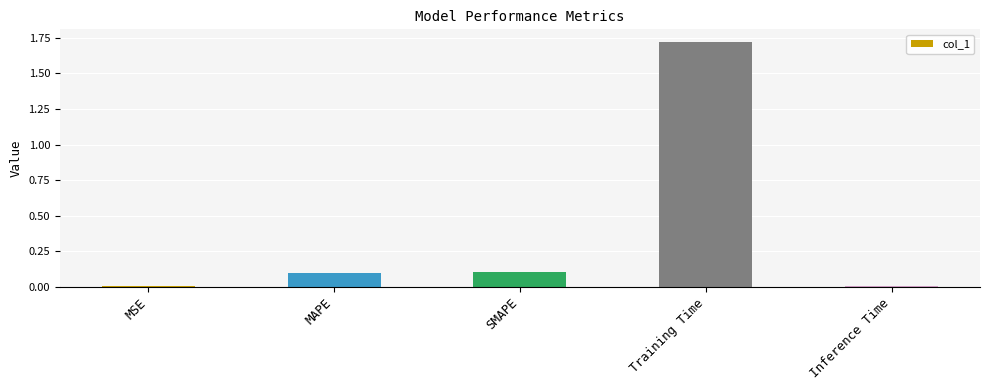

At which category does the chart reach its peak across all series?

Training Time